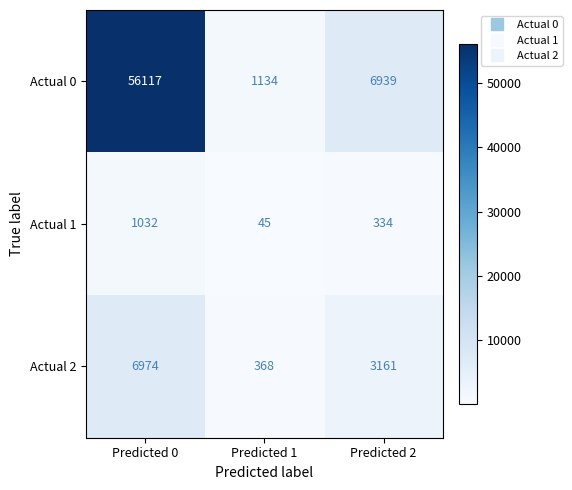

The Actual 2 series shows 6974 at Predicted 0. True or false?

True